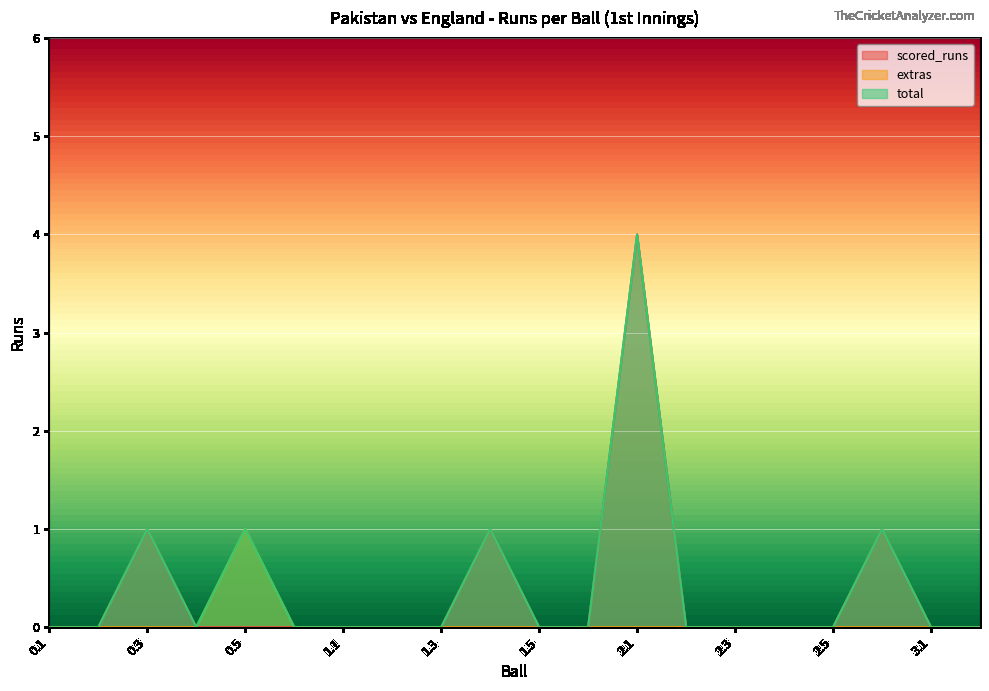

Where is total nearest to the value 2?

0.3